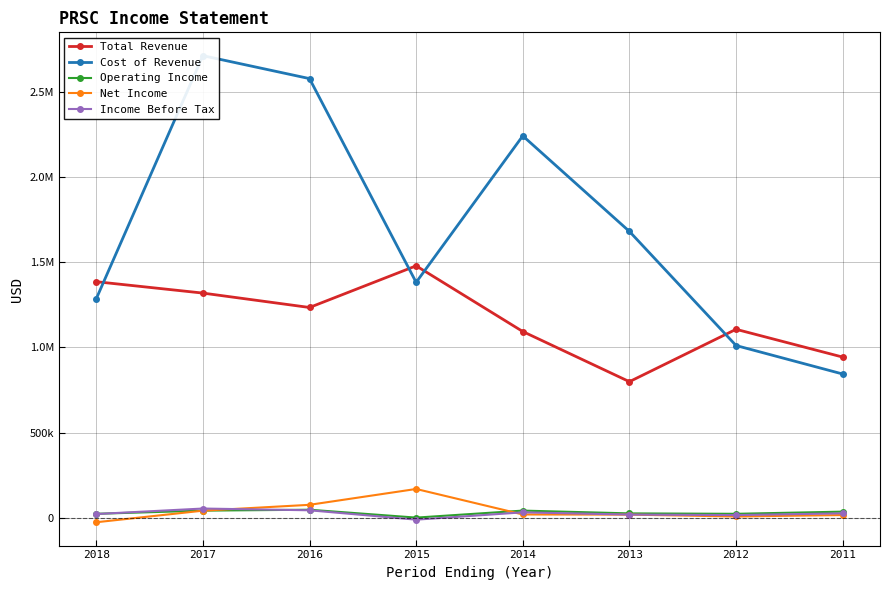

The value of Net Income at 2018 is -33991. True or false?

False